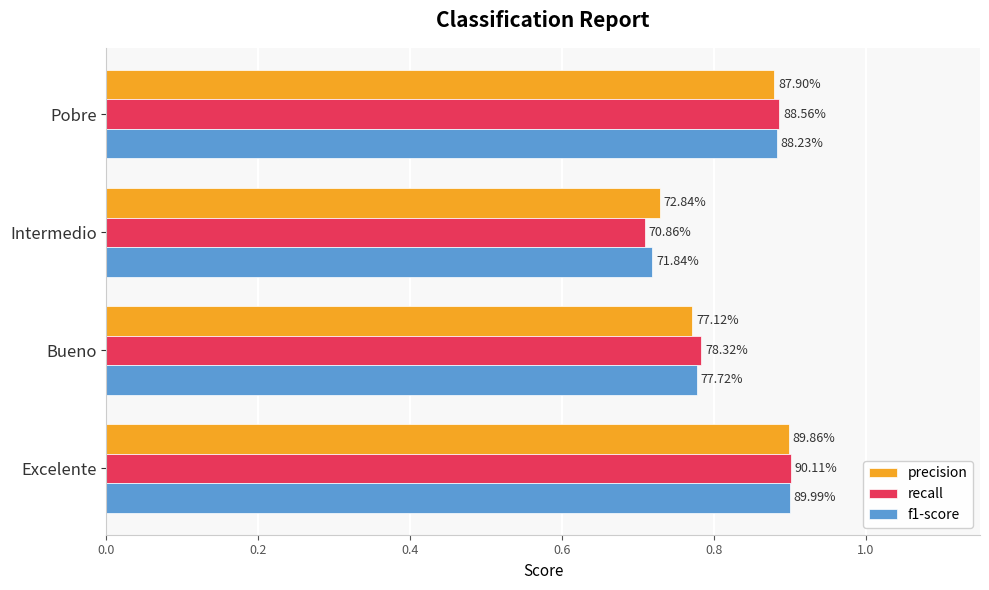

Reading right to left, what are all the values shown in this chart?

precision: 0.9	0.8	0.7	0.9
recall: 0.9	0.8	0.7	0.9
f1-score: 0.9	0.8	0.7	0.9